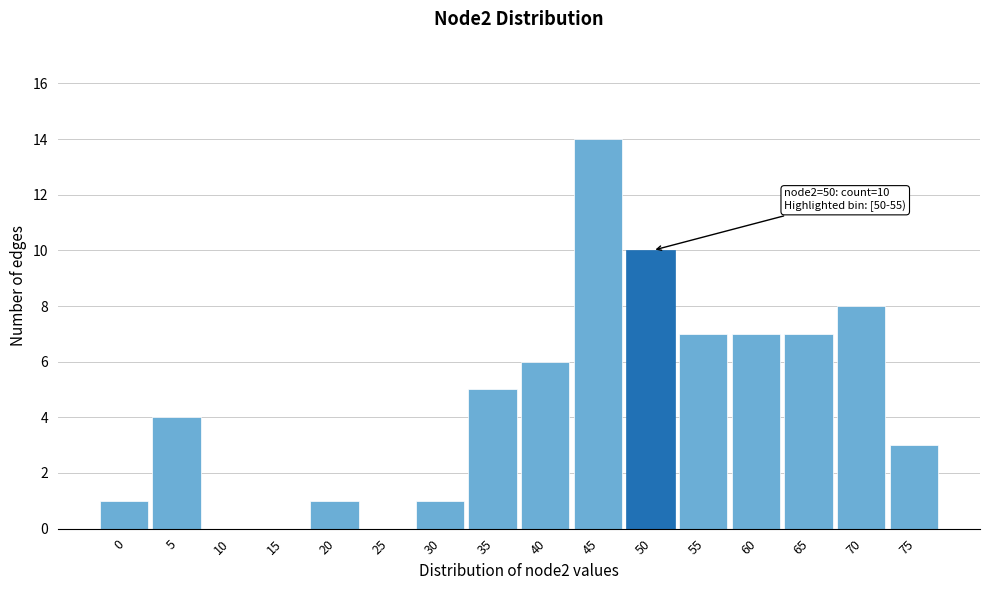

Reading left to right, transcribe all the data shown in this chart.

0=1	5=4	10=0	15=0	20=1	25=0	30=1	35=5	40=6	45=14	50=10	55=7	60=7	65=7	70=8	75=3